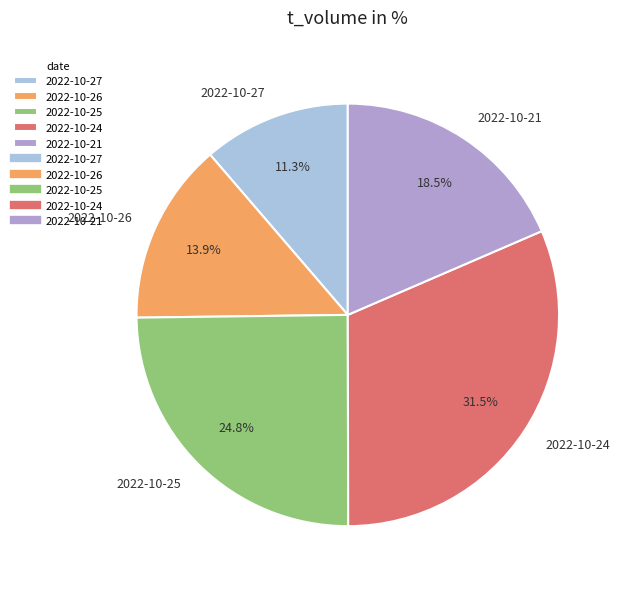

Which has a higher value, 2022-10-26 or 2022-10-25?

2022-10-25